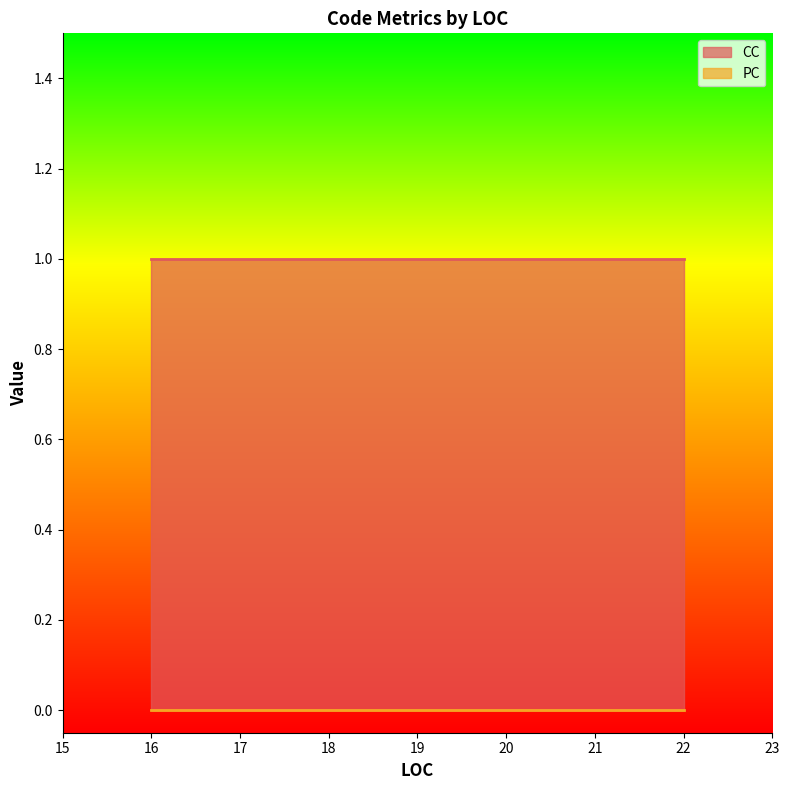

What is the maximum value for CC?

1